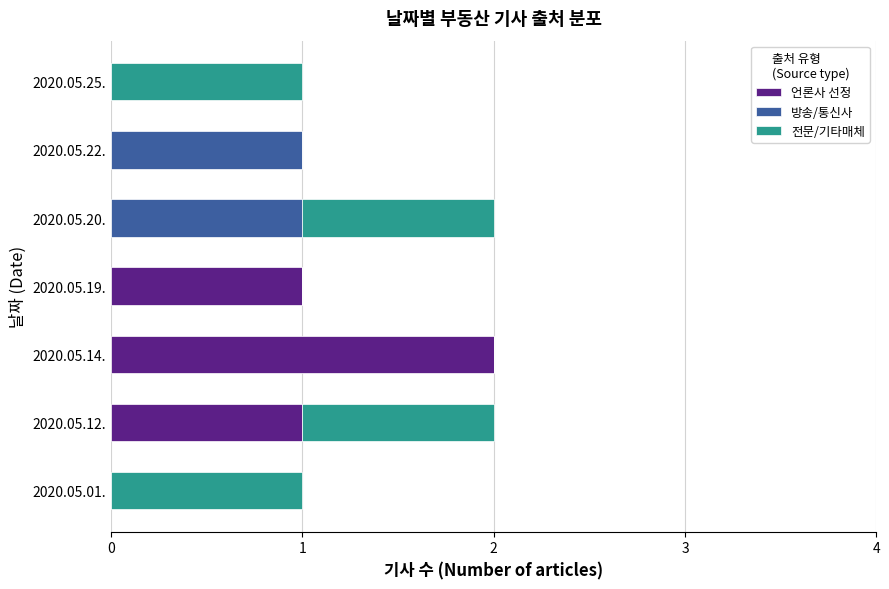

How many data points does each series have?

7